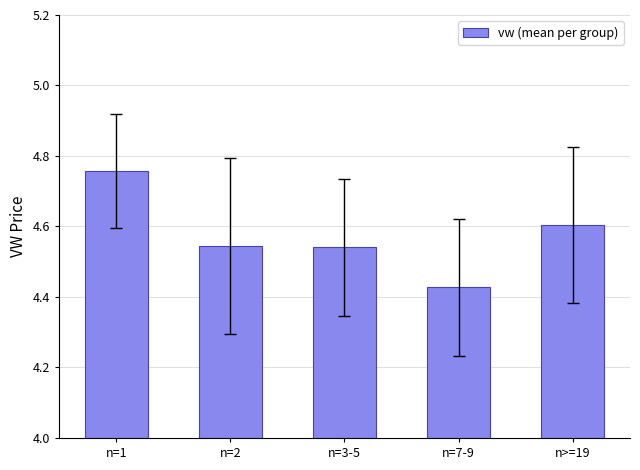

Where is the data nearest to the value 4?

n=7-9